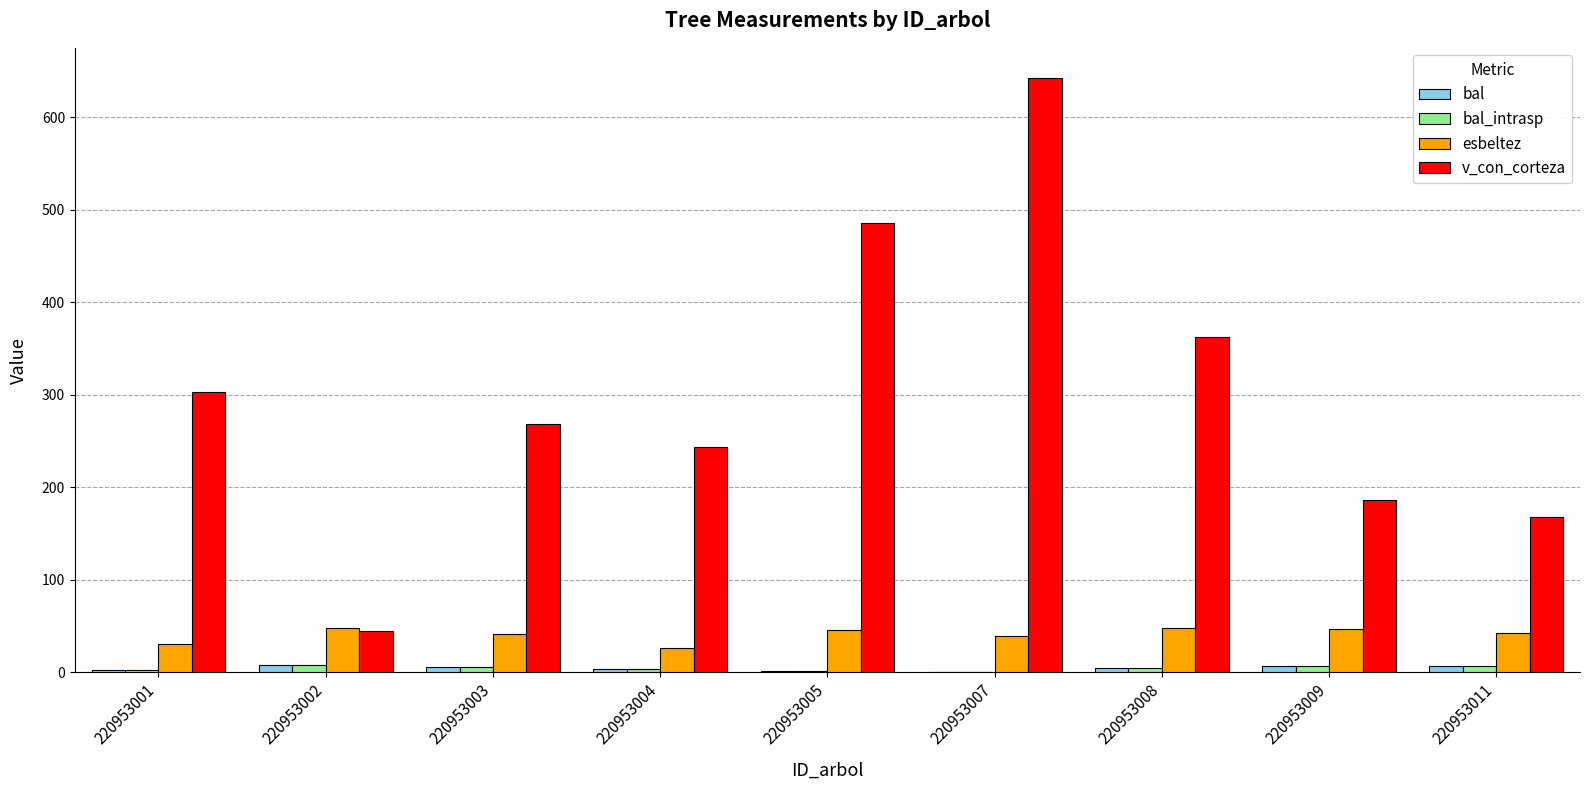

Is it true that esbeltez equals 30.6 at 220953001?

True